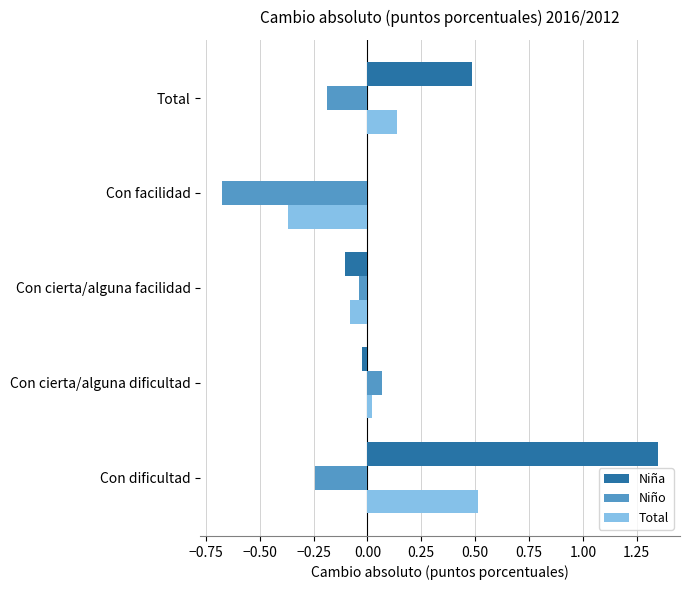

Is the value of Total at Con facilidad greater than the value of Niña at Con dificultad?

No